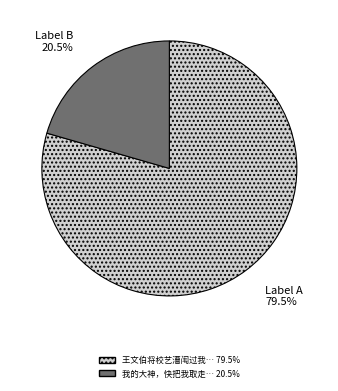

Is there a majority slice in this chart?

Yes